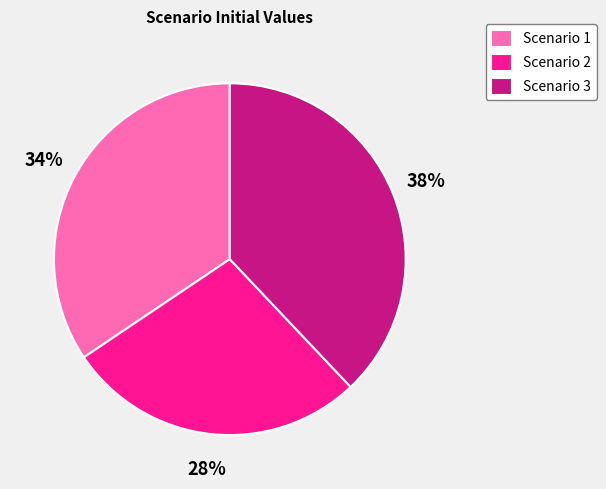

Rank the categories by value from lowest to highest.

Scenario 2, Scenario 1, Scenario 3